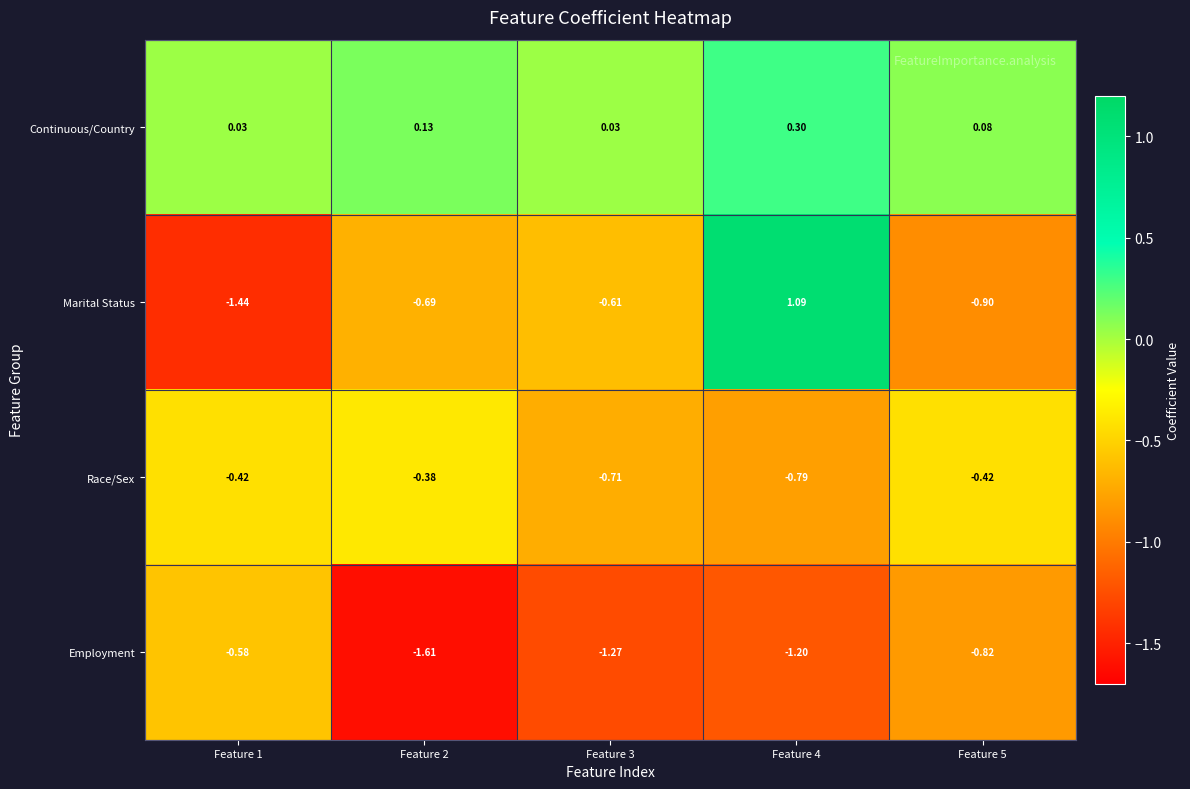

At Feature 1, list the series in order from largest to smallest.

Continuous/Country, Race/Sex, Employment, Marital Status